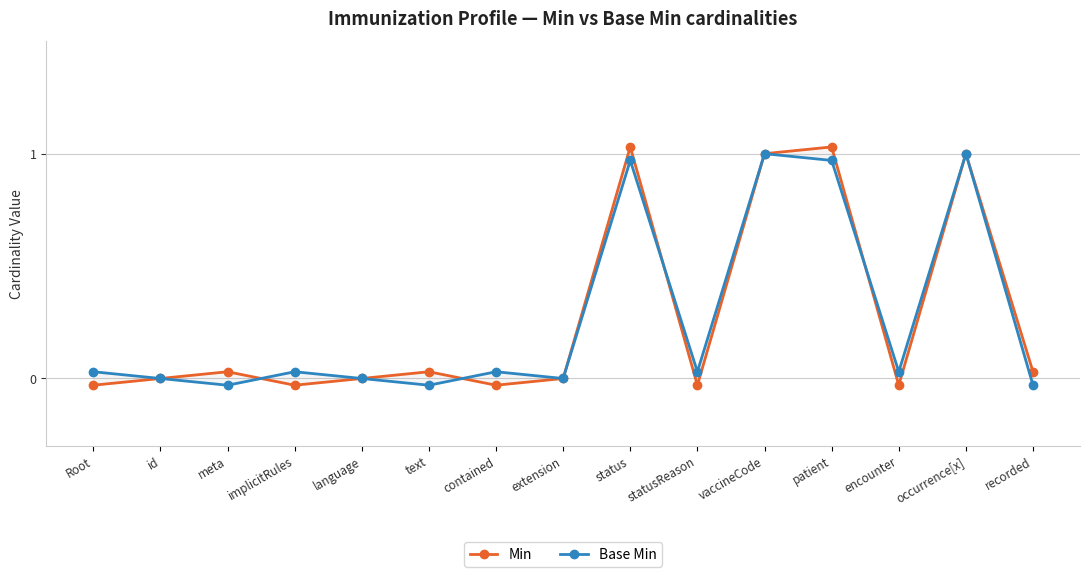

Reading left to right, extract all data points from this chart.

Min: Root=-0.0	id=0.0	meta=0.0	implicitRules=-0.0	language=0.0	text=0.0	contained=-0.0	extension=0.0	status=1.0	statusReason=-0.0	vaccineCode=1.0	patient=1.0	encounter=-0.0	occurrence[x]=1.0	recorded=0.0
Base Min: Root=0.0	id=0.0	meta=-0.0	implicitRules=0.0	language=0.0	text=-0.0	contained=0.0	extension=0.0	status=1.0	statusReason=0.0	vaccineCode=1.0	patient=1.0	encounter=0.0	occurrence[x]=1.0	recorded=-0.0